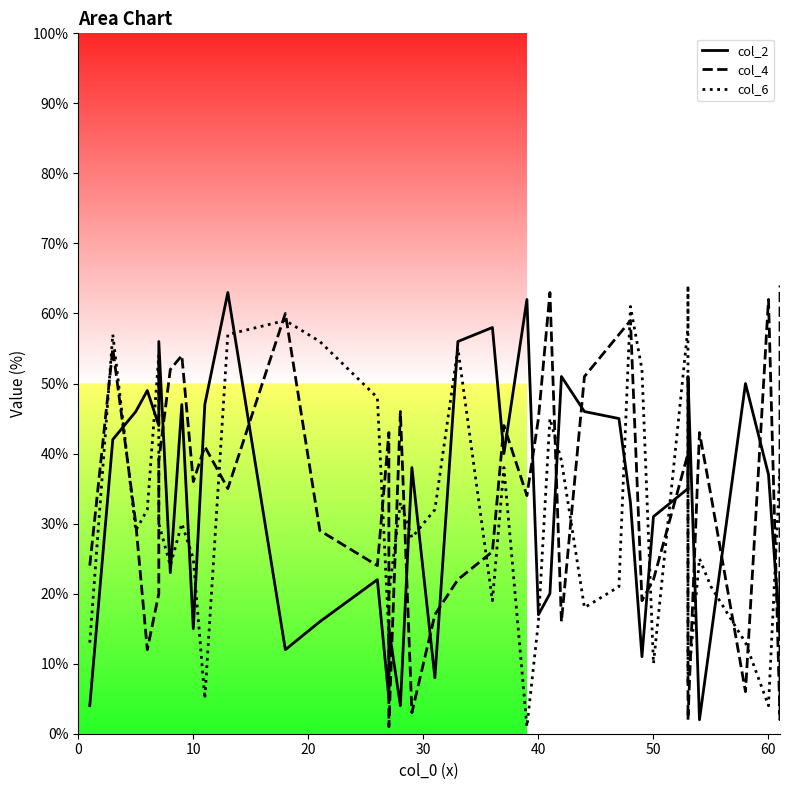

What is the value of the col_2 point at the 36th from the left?

14.0